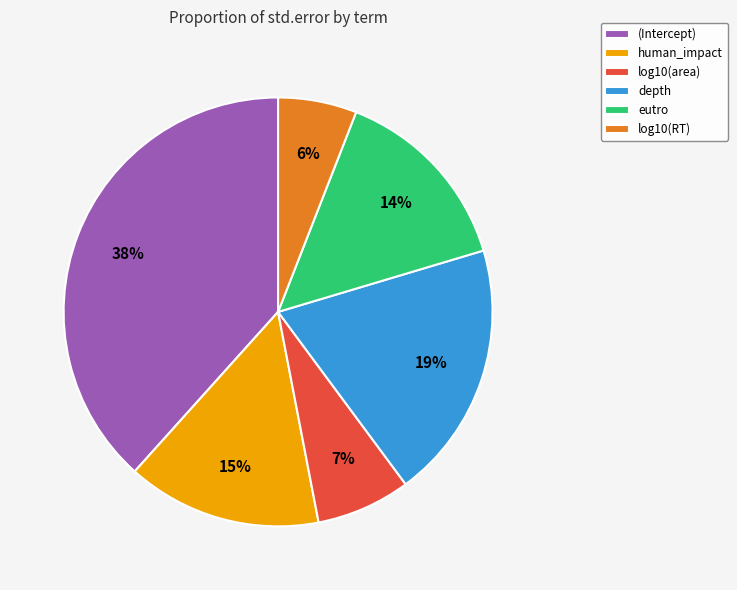

To the nearest percent, what portion does log10(area) represent?

7%